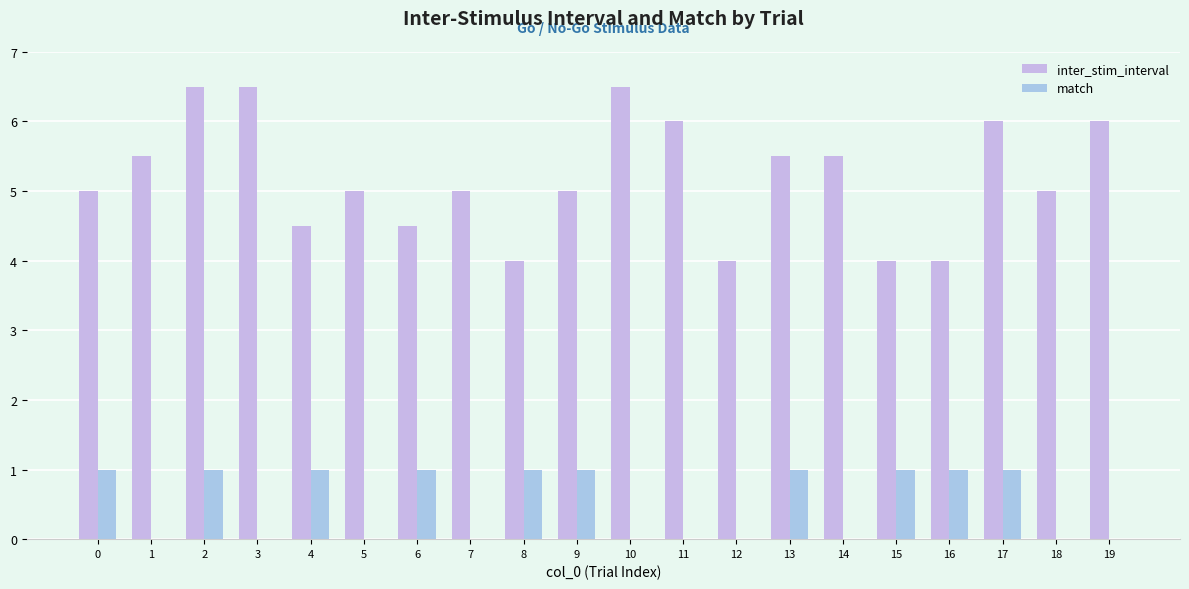

How many groups of bars are there?

20